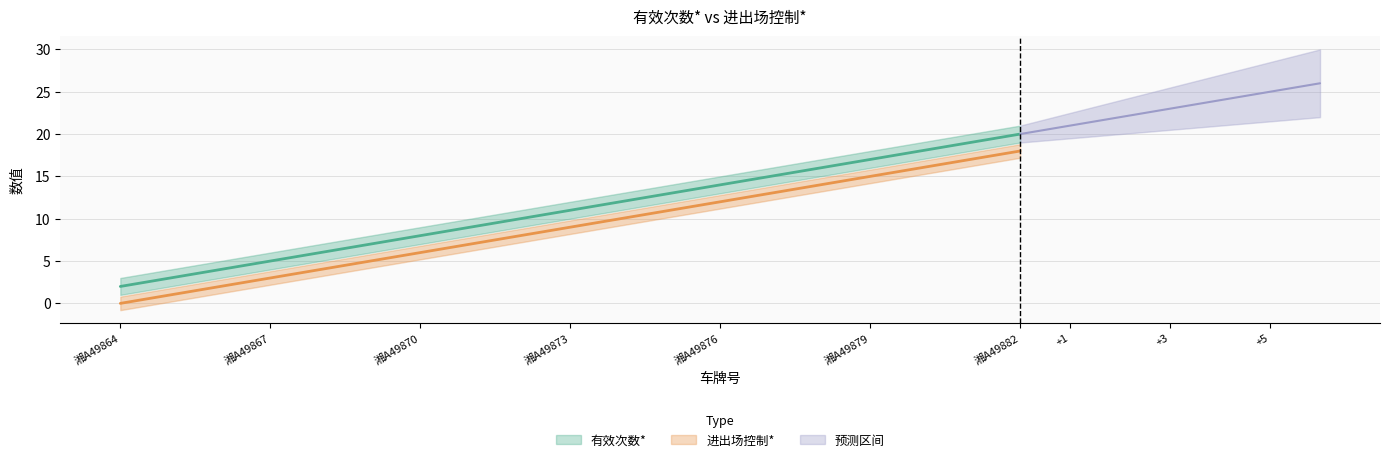

Reading left to right, list all the values displayed in this chart.

有效次数*: 湘A49864=2.0	湘A49865=3.0	湘A49866=4.0	湘A49867=5.0	湘A49868=6.0	湘A49869=7.0	湘A49870=8.0	湘A49871=9.0	湘A49872=10.0	湘A49873=11.0	湘A49874=12.0	湘A49875=13.0	湘A49876=14.0	湘A49877=15.0	湘A49878=16.0	湘A49879=17.0	湘A49880=18.0	湘A49881=19.0	湘A49882=20.0
进出场控制*: 湘A49864=0.0	湘A49865=1.0	湘A49866=2.0	湘A49867=3.0	湘A49868=4.0	湘A49869=5.0	湘A49870=6.0	湘A49871=7.0	湘A49872=8.0	湘A49873=9.0	湘A49874=10.0	湘A49875=11.0	湘A49876=12.0	湘A49877=13.0	湘A49878=14.0	湘A49879=15.0	湘A49880=16.0	湘A49881=17.0	湘A49882=18.0